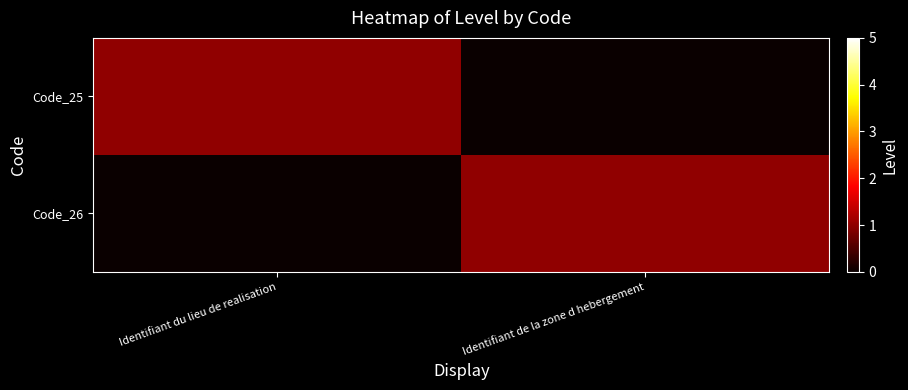

Reading left to right, what are all the values shown in this chart?

Code_25: Identifiant du lieu de realisation=1	Identifiant de la zone d hebergement=0
Code_26: Identifiant du lieu de realisation=0	Identifiant de la zone d hebergement=1